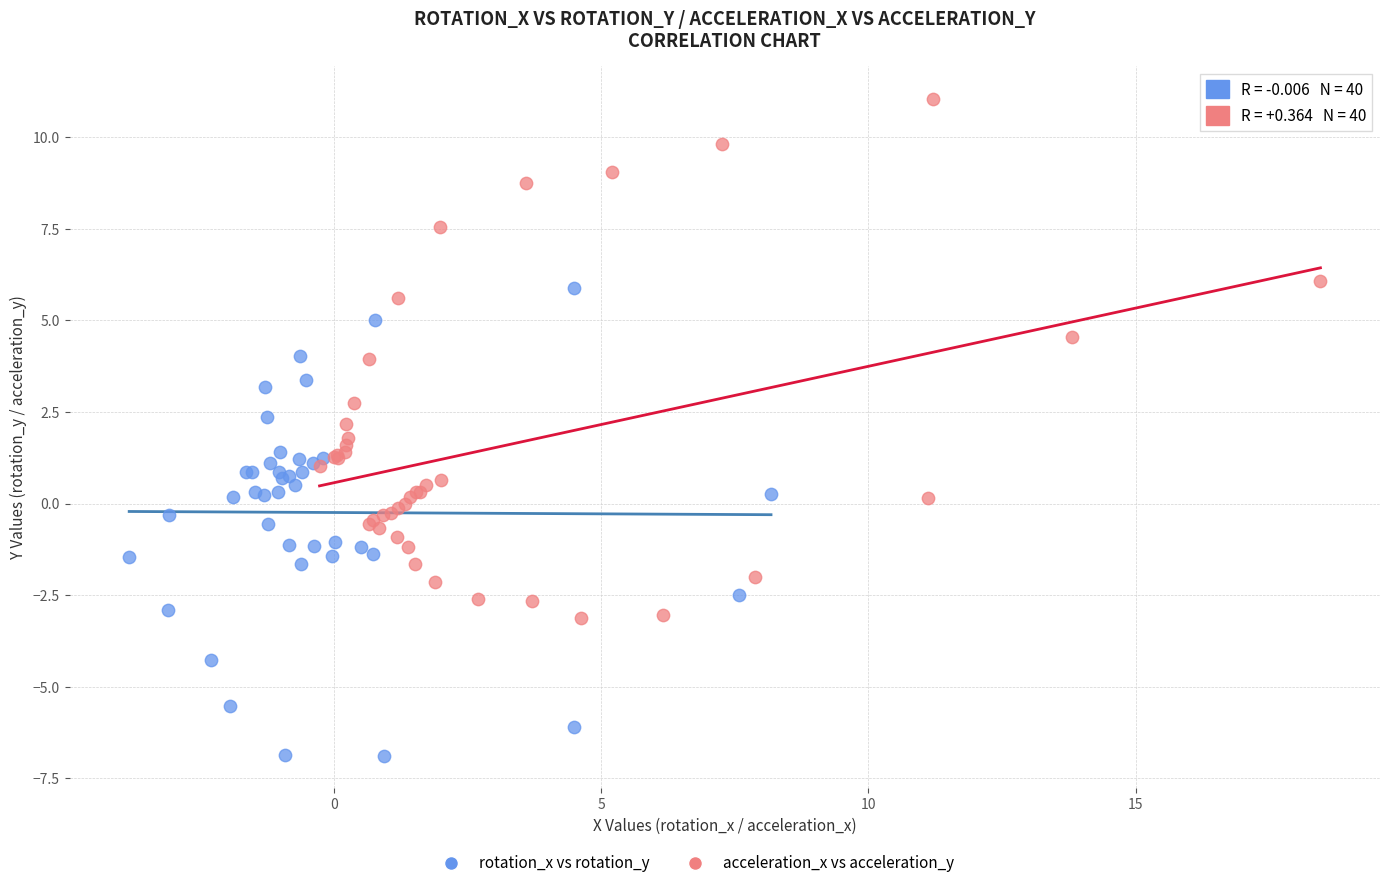

Which series reaches the maximum Y coordinate?

acceleration_x vs acceleration_y